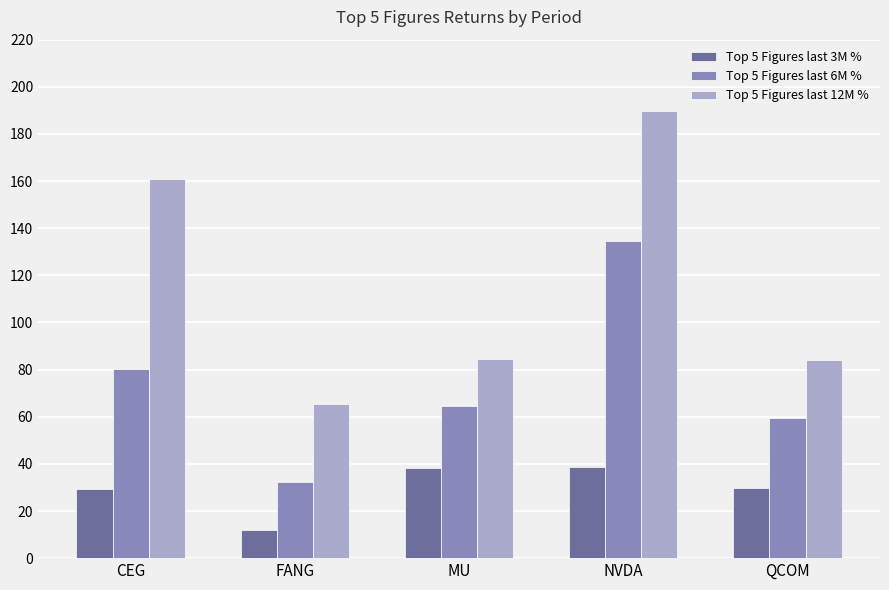

What is the value of the Top 5 Figures last 3M % bar at the 2nd from the left?

12.1